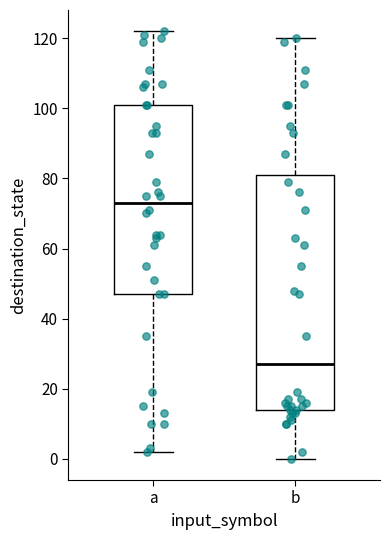

Where does the median line of the box for a sit on the y-axis? The values are not printed on the chart, so give them approximately, as read against the axis.

74